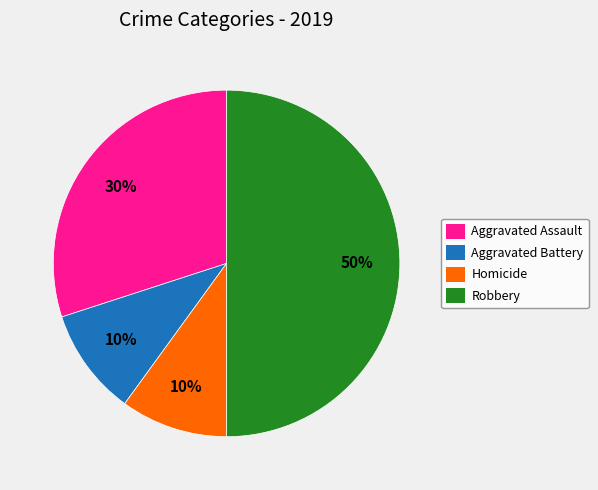

True or false: Homicide accounts for 24% of the total.

False